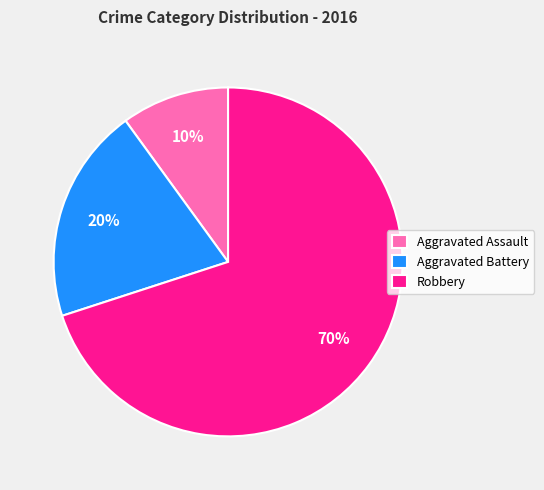

What is the majority slice?

Robbery